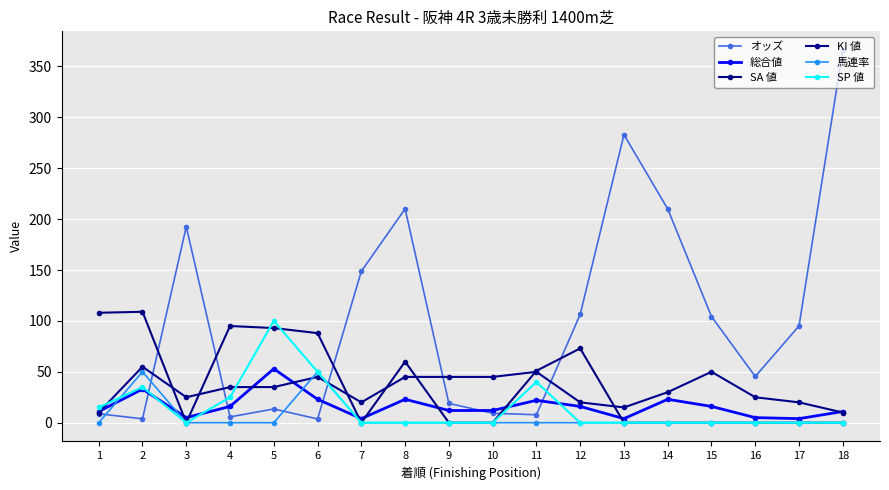

How many lines are shown in the chart?

6